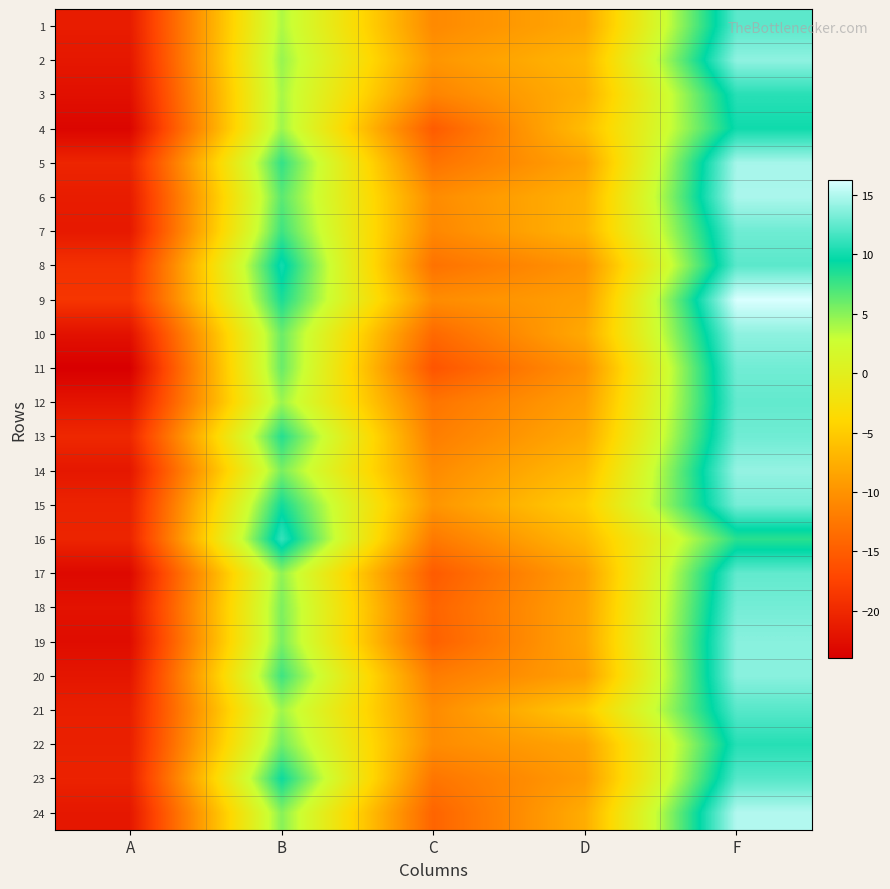

At which category does the chart reach its minimum across all series?

A